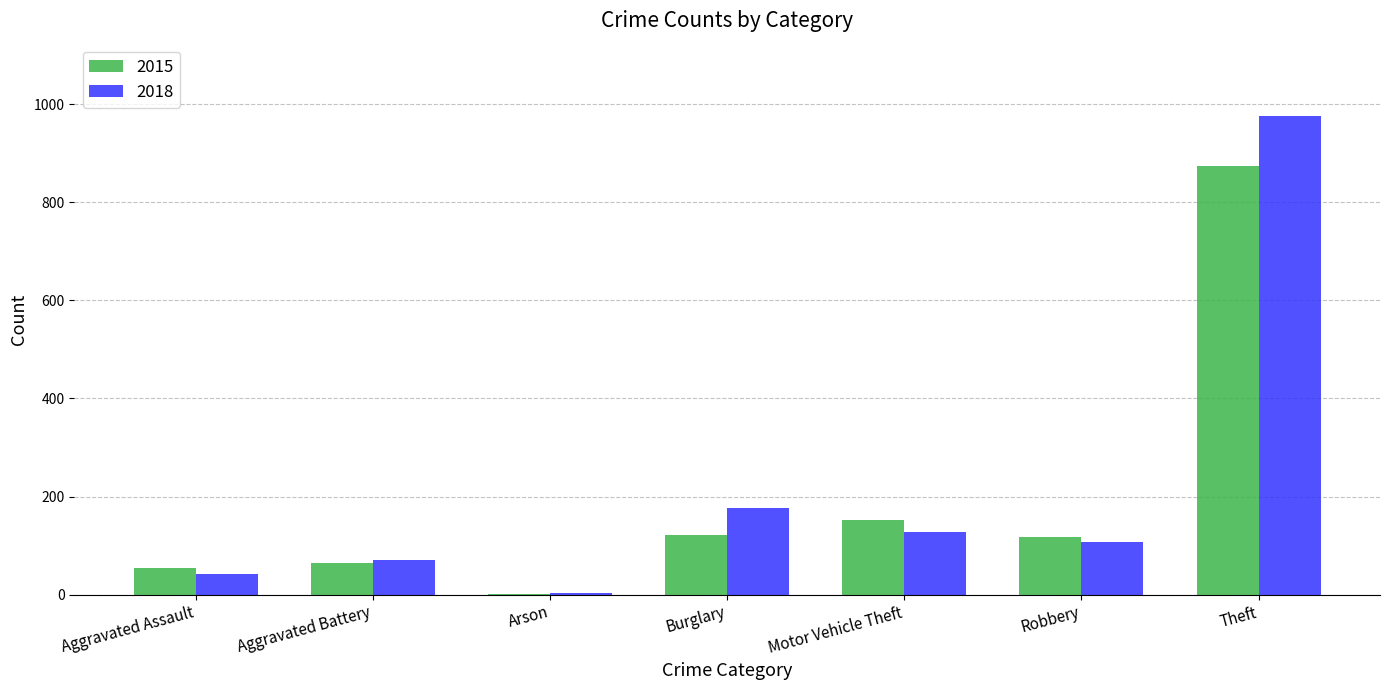

What is the sum of all 2015 values?

1384